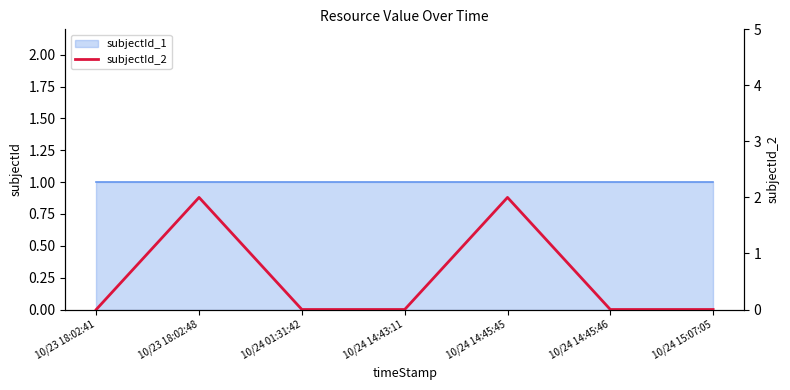

What is the difference between the second highest and second lowest values?

2